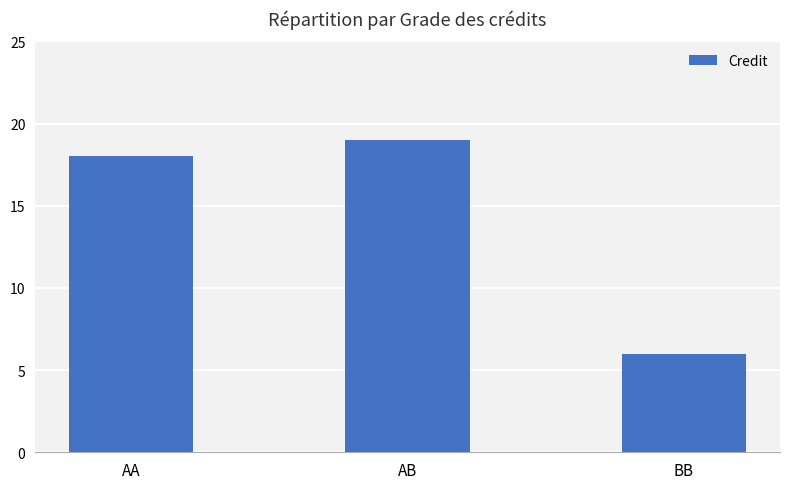

What value does the data have at AA?

18